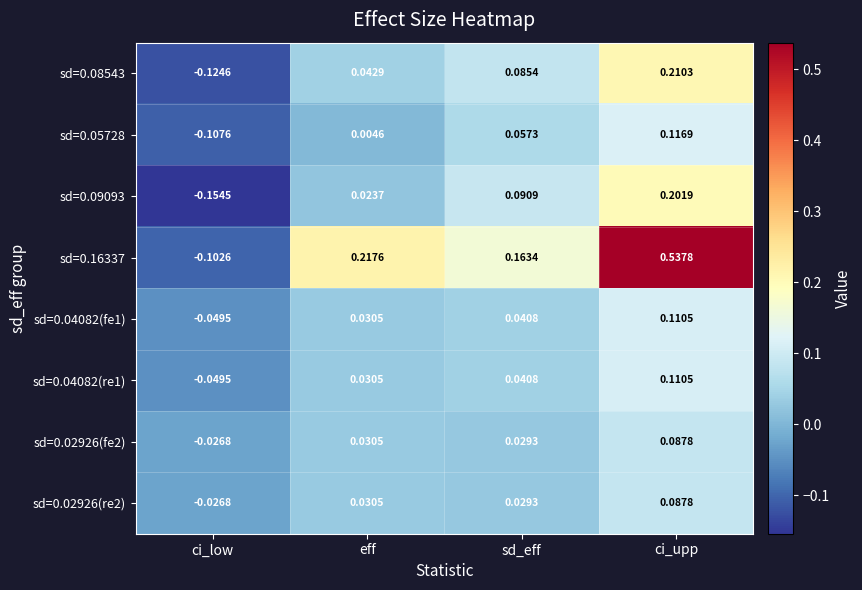

Where is sd=0.04082(fe1) nearest to the value 0?

eff